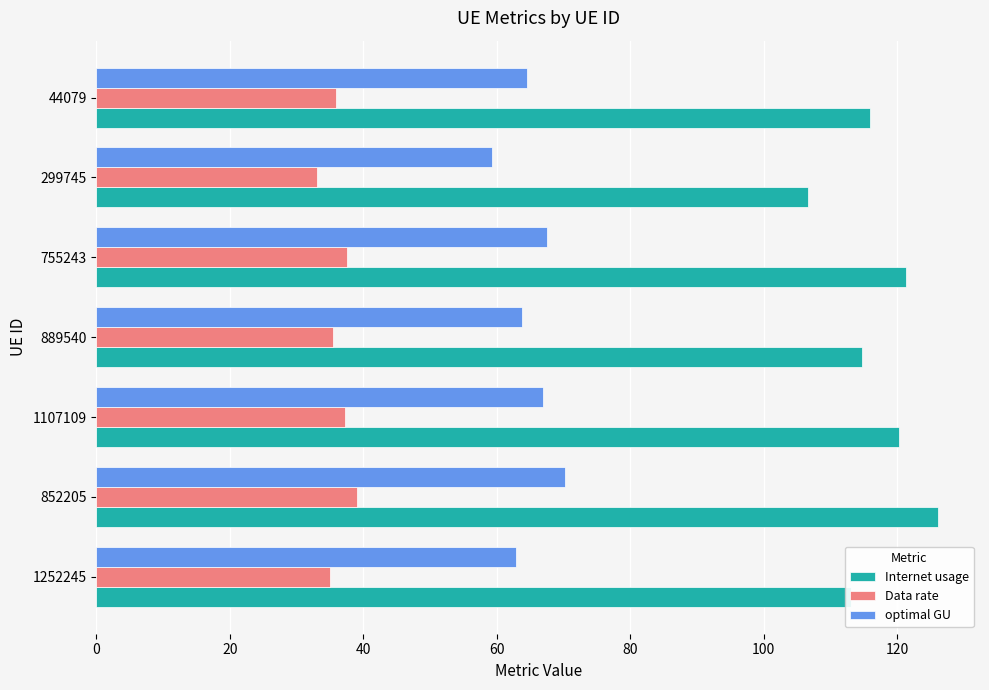

How many series are shown in this chart?

3